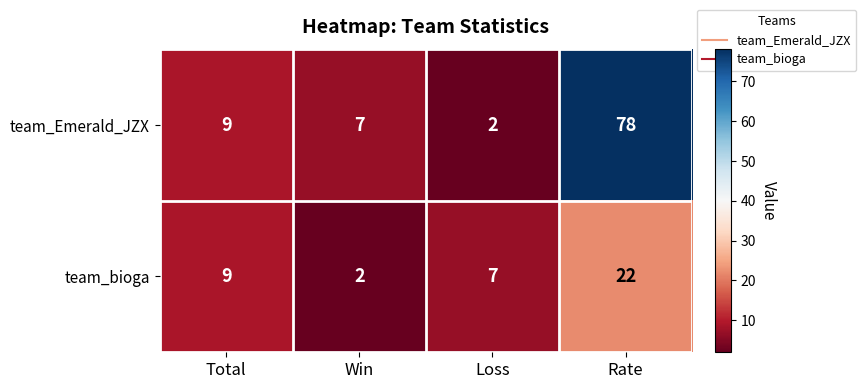

The value of team_bioga at Win is 3. True or false?

False